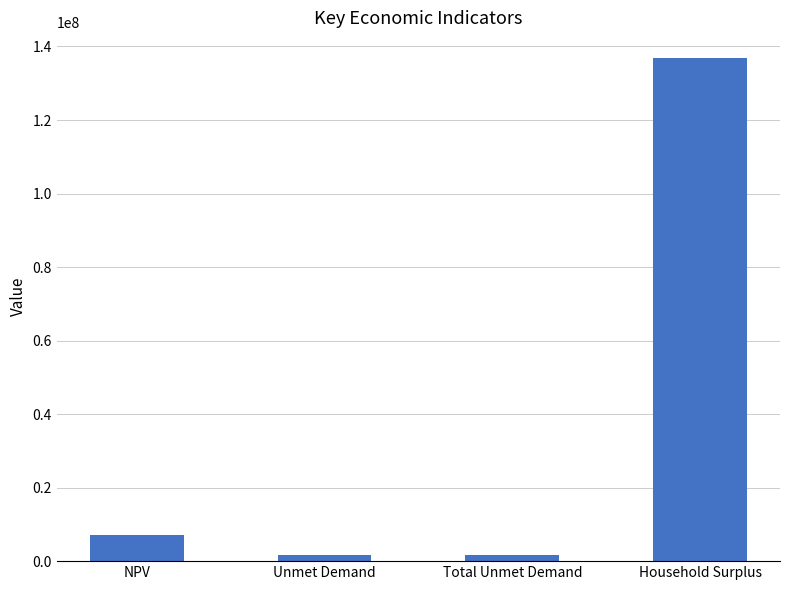

What is the value of the 2nd bar from the left?

1564032.6